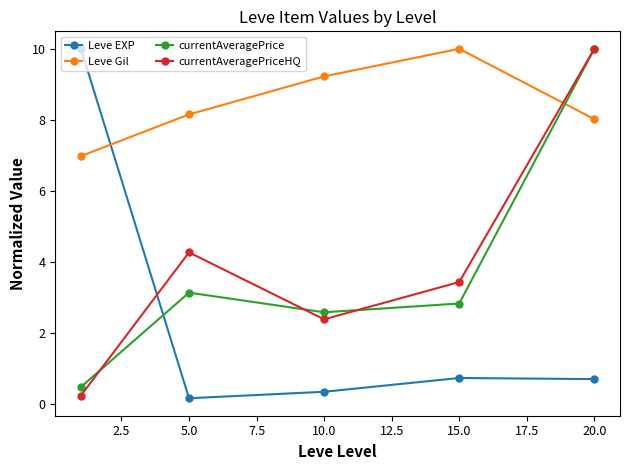

Which series has the largest total across all categories?

Leve Gil